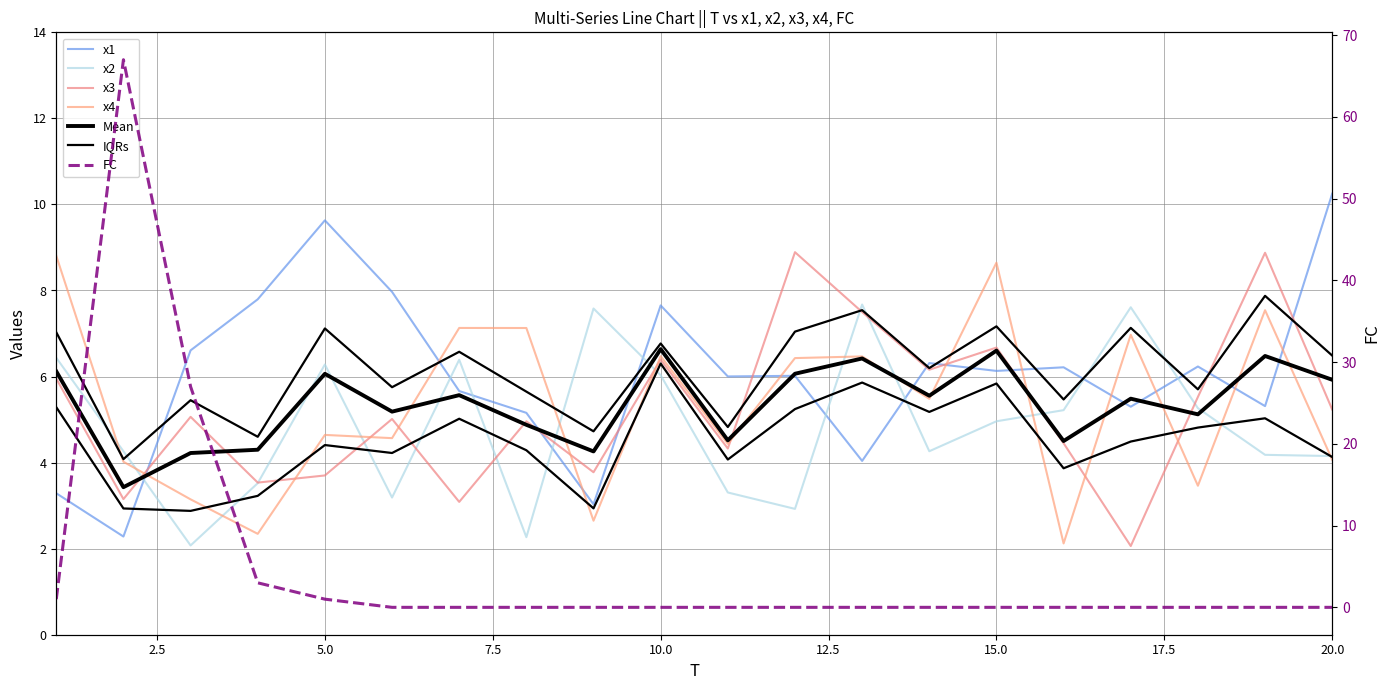

Rank the series by their maximum value, from highest to lowest.

FC, x1, x3, x4, x2